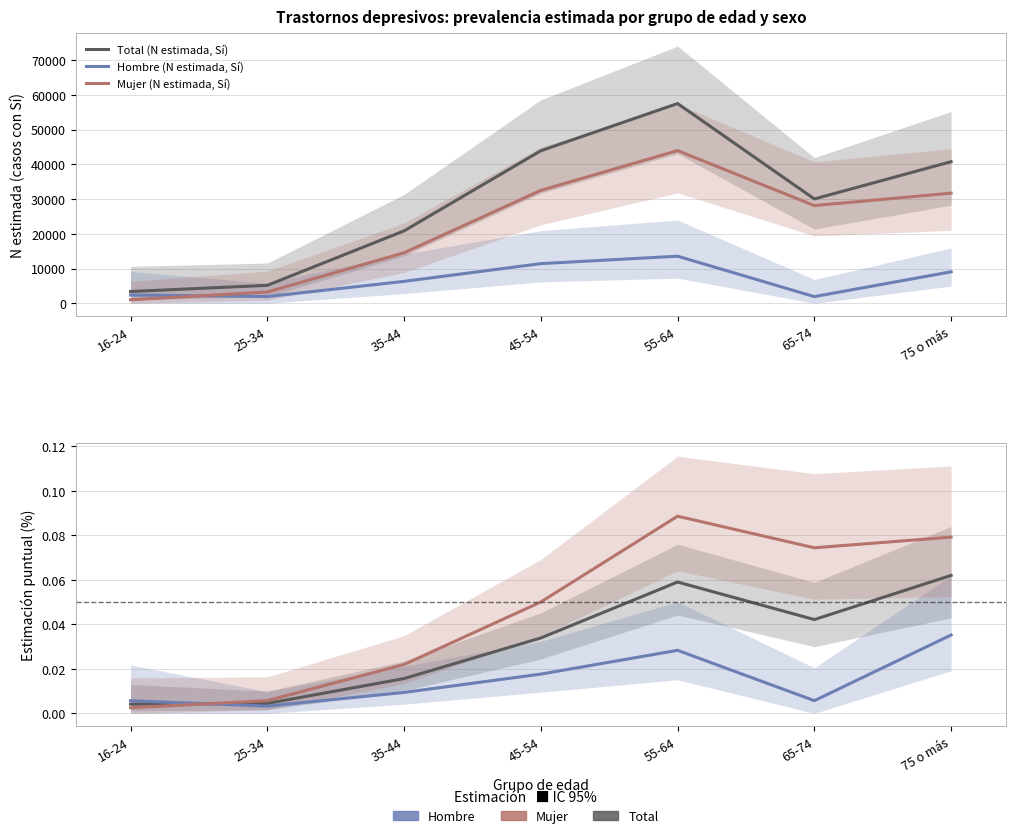

The value of Mujer (N estimada, Sí) at 45-54 is 53004.7. True or false?

False